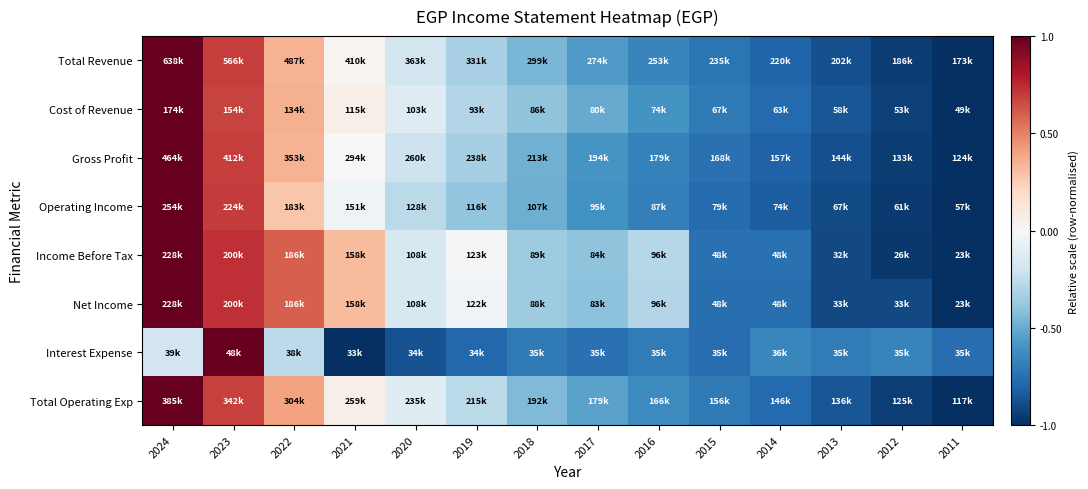

Reading right to left, extract all data points from this chart.

Total Revenue: 2011=-1.0	2012=-0.9	2013=-0.9	2014=-0.8	2015=-0.7	2016=-0.7	2017=-0.6	2018=-0.5	2019=-0.3	2020=-0.2	2021=0.0	2022=0.3	2023=0.7	2024=1.0
Cost of Revenue: 2011=-1.0	2012=-0.9	2013=-0.9	2014=-0.8	2015=-0.7	2016=-0.6	2017=-0.5	2018=-0.4	2019=-0.3	2020=-0.1	2021=0.1	2022=0.4	2023=0.7	2024=1.0
Gross Profit: 2011=-1.0	2012=-0.9	2013=-0.9	2014=-0.8	2015=-0.7	2016=-0.7	2017=-0.6	2018=-0.5	2019=-0.3	2020=-0.2	2021=0.0	2022=0.3	2023=0.7	2024=1.0
Operating Income: 2011=-1.0	2012=-1.0	2013=-0.9	2014=-0.8	2015=-0.8	2016=-0.7	2017=-0.6	2018=-0.5	2019=-0.4	2020=-0.3	2021=-0.0	2022=0.3	2023=0.7	2024=1.0
Income Before Tax: 2011=-1.0	2012=-1.0	2013=-0.9	2014=-0.7	2015=-0.7	2016=-0.3	2017=-0.4	2018=-0.4	2019=-0.0	2020=-0.2	2021=0.3	2022=0.6	2023=0.7	2024=1.0
Net Income: 2011=-1.0	2012=-0.9	2013=-0.9	2014=-0.8	2015=-0.8	2016=-0.3	2017=-0.4	2018=-0.4	2019=-0.0	2020=-0.2	2021=0.3	2022=0.6	2023=0.7	2024=1.0
Interest Expense: 2011=-0.8	2012=-0.7	2013=-0.7	2014=-0.7	2015=-0.8	2016=-0.7	2017=-0.7	2018=-0.7	2019=-0.8	2020=-0.9	2021=-1.0	2022=-0.3	2023=1.0	2024=-0.2
Total Operating Exp: 2011=-1.0	2012=-0.9	2013=-0.9	2014=-0.8	2015=-0.7	2016=-0.6	2017=-0.5	2018=-0.4	2019=-0.3	2020=-0.1	2021=0.1	2022=0.4	2023=0.7	2024=1.0